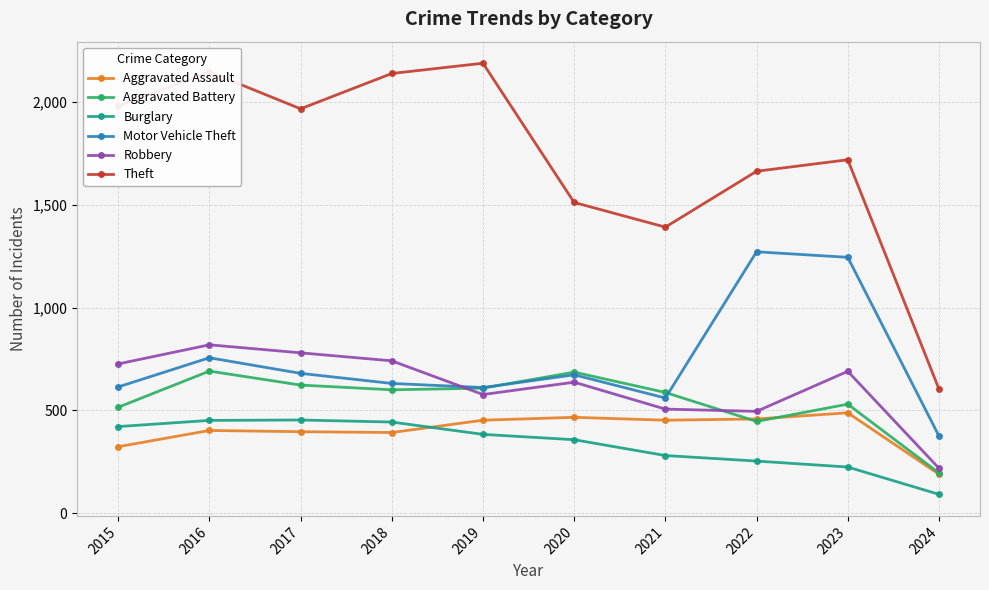

What is the approximate value of Robbery at 2024, to the nearest 10?

220